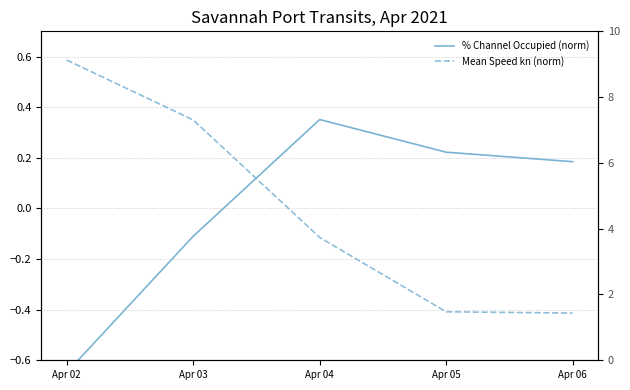

Is this an area chart (filled region under the line)?

No